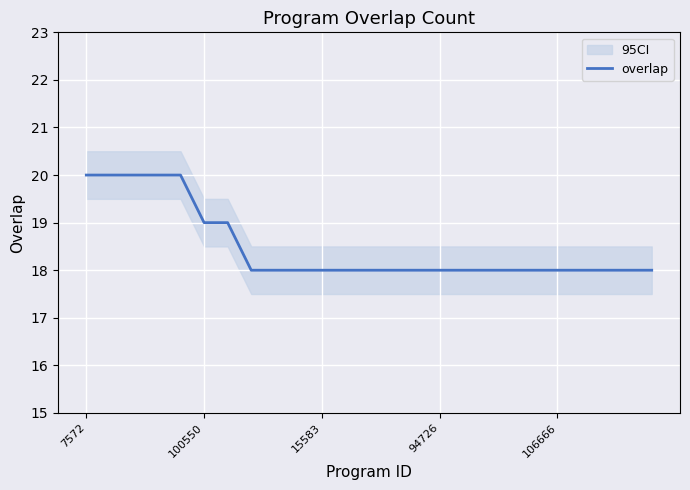

What is the maximum value for overlap?

20